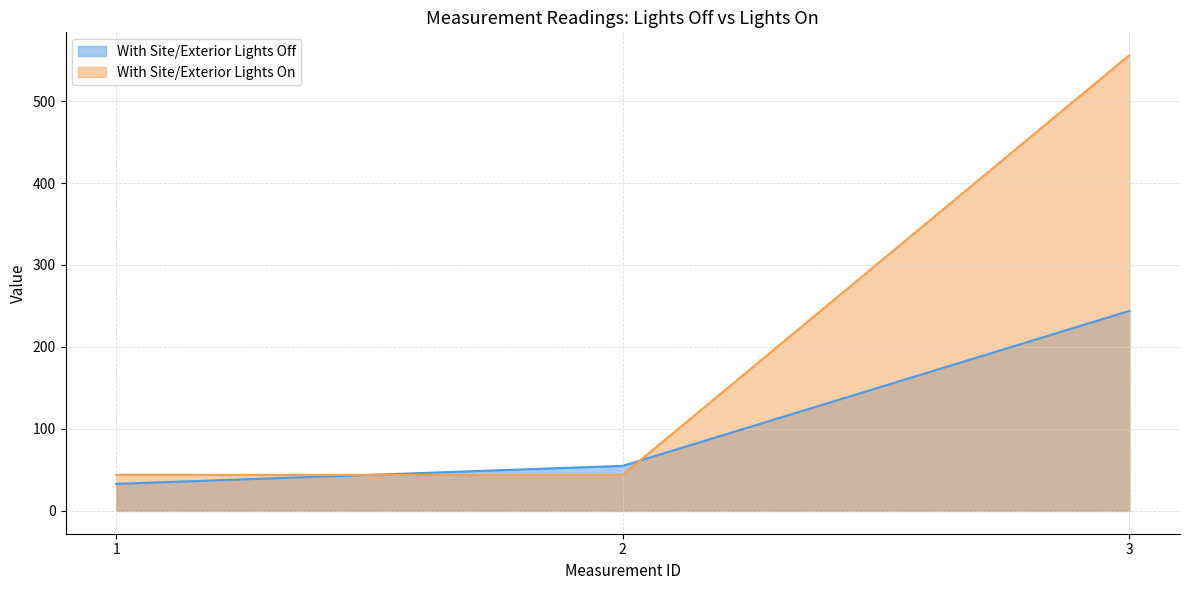

Reading left to right, list all the values displayed in this chart.

With Site/Exterior Lights Off: 1=33	2=55	3=244
With Site/Exterior Lights On: 1=44	2=44	3=556